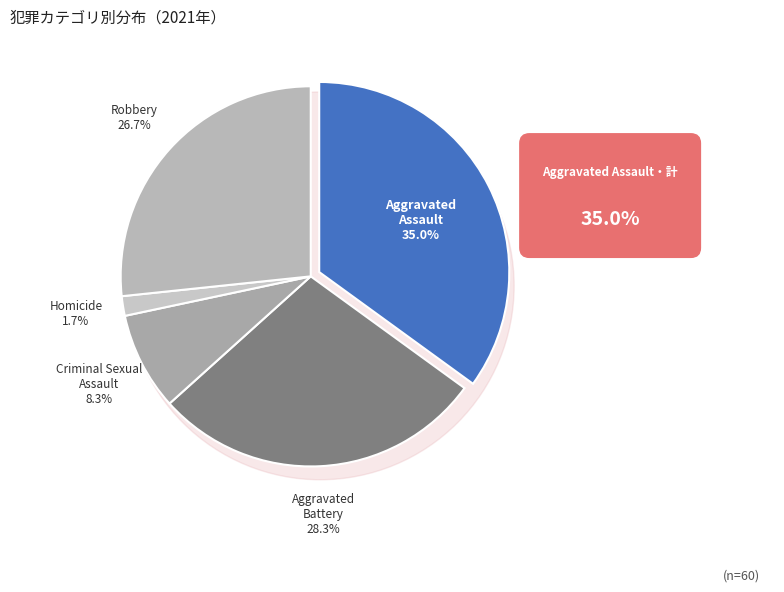

The Aggravated Battery slice represents 28% of the pie. True or false?

True